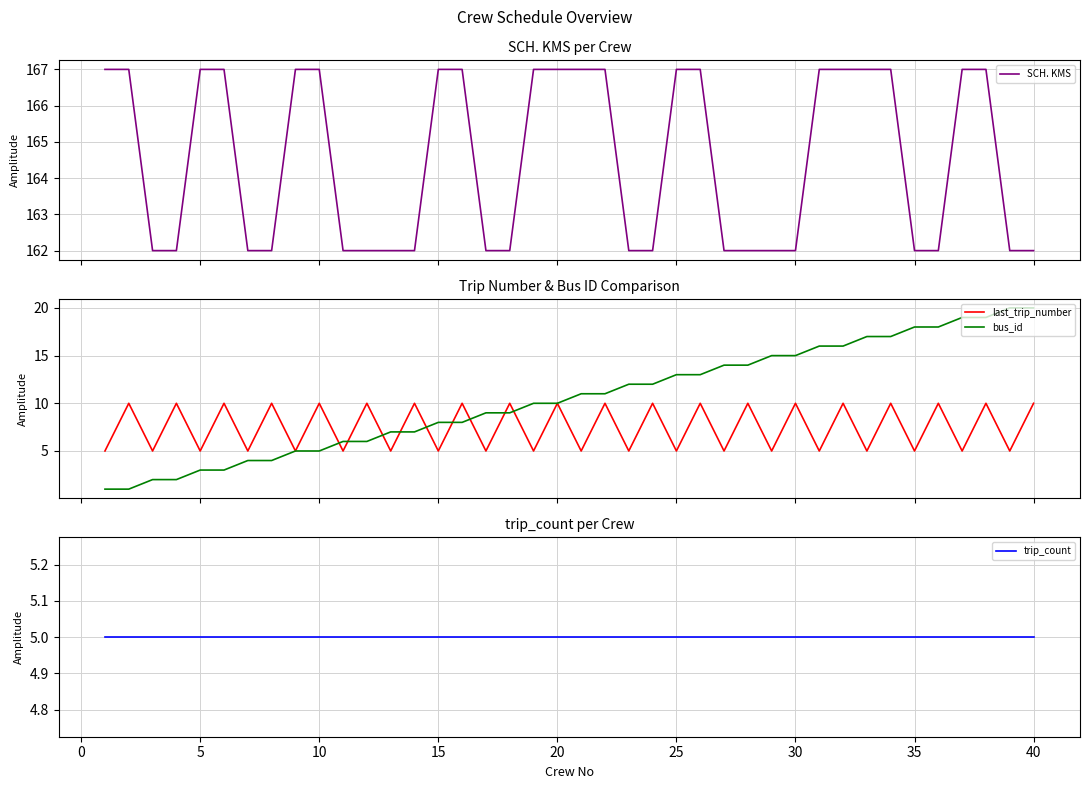

True or false: SCH. KMS and bus_id intersect in this chart.

False